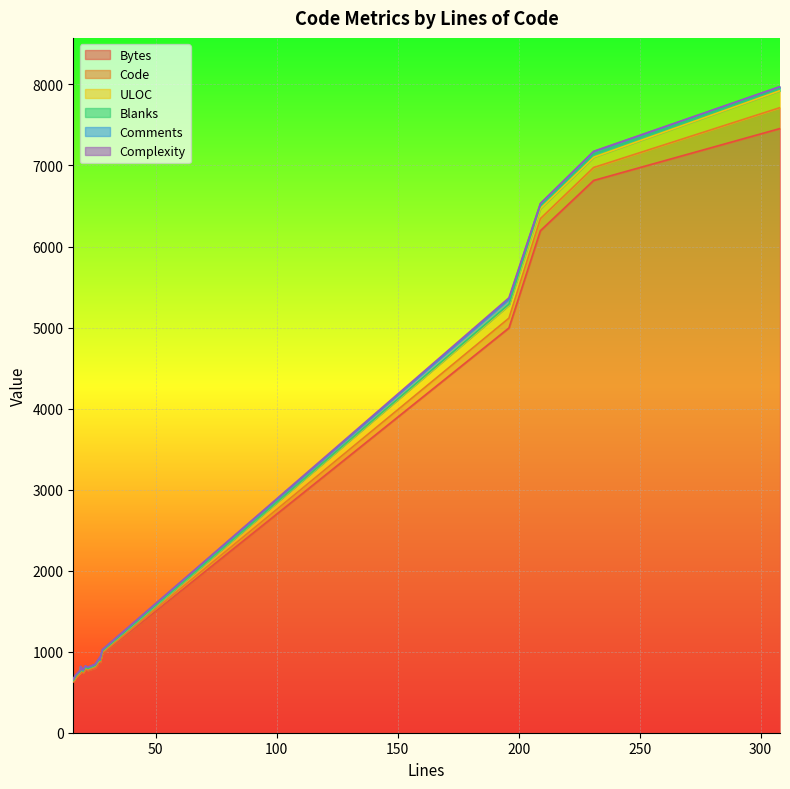

Between 20 and 17, which is larger?

20